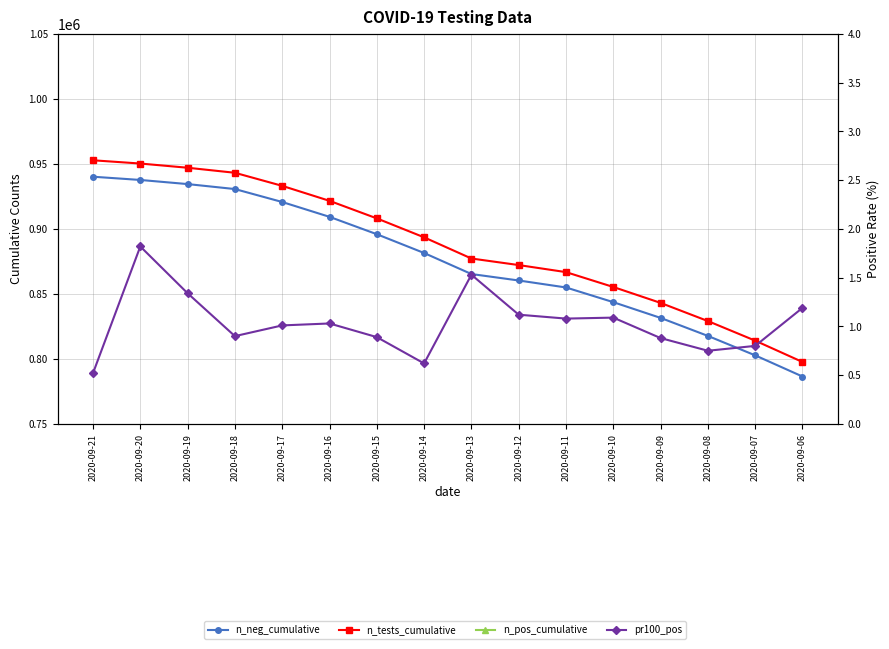

True or false: n_pos_cumulative and n_tests_cumulative cross at least once.

False